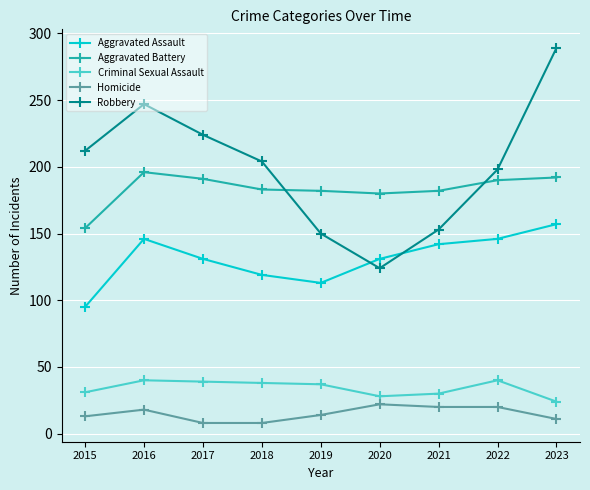

True or false: Aggravated Battery and Criminal Sexual Assault cross at least once.

False